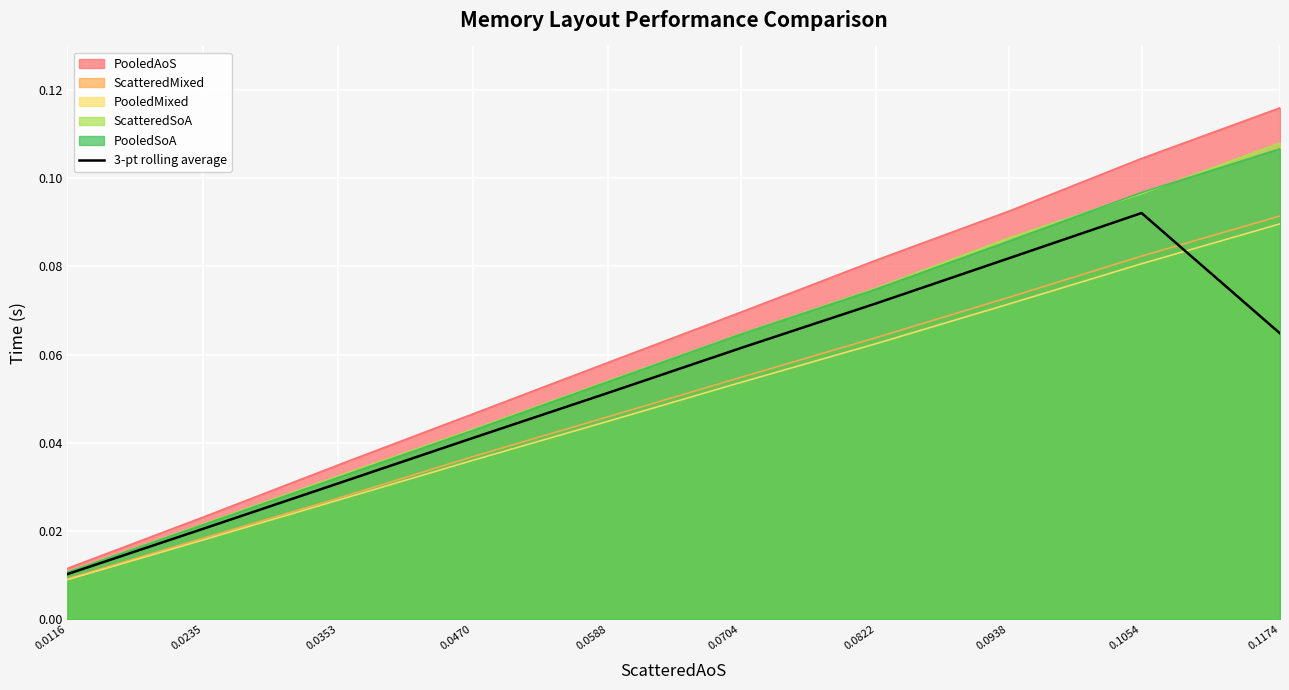

Reading left to right, transcribe all the data shown in this chart.

0.0116=0.0	0.0235=0.0	0.0353=0.0	0.0470=0.0	0.0588=0.1	0.0704=0.1	0.0822=0.1	0.0938=0.1	0.1054=0.1	0.1174=0.1